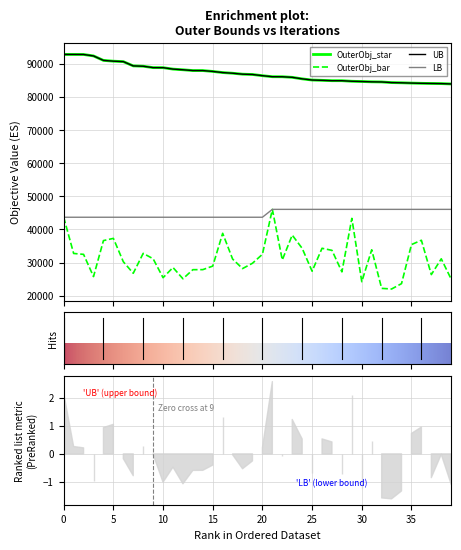

Which series has the widest spread of values?

OuterObj_bar